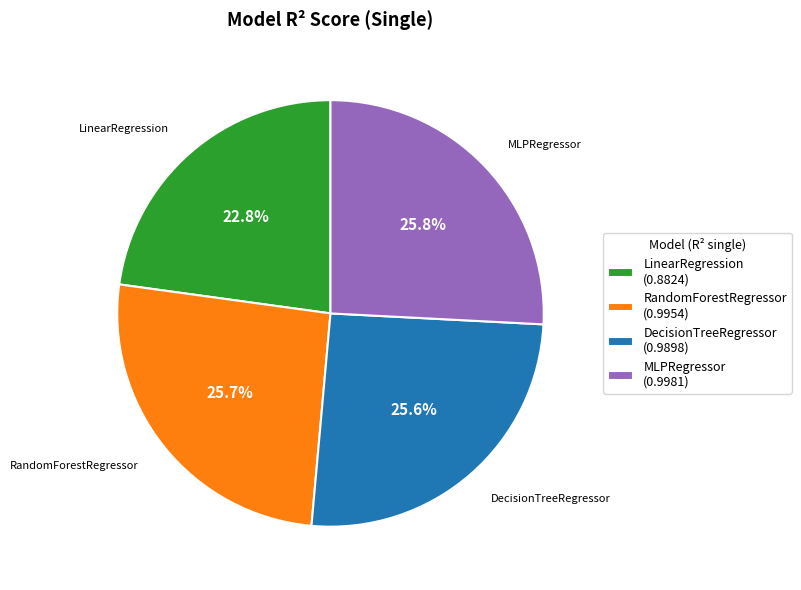

Count the number of slices in the pie.

4